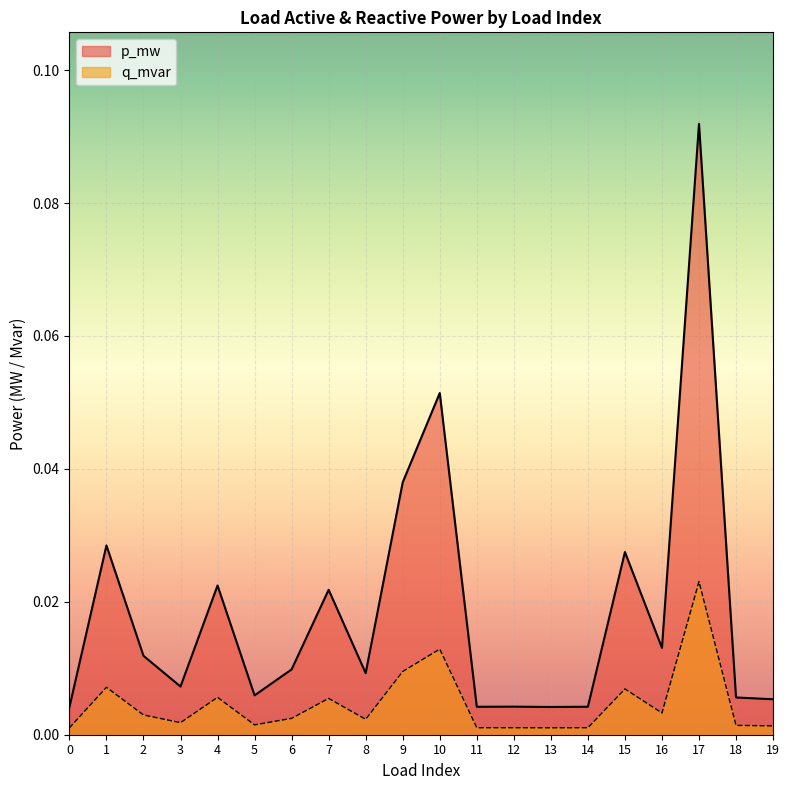

True or false: q_mvar has more than 1 points higher than both neighbors.

True